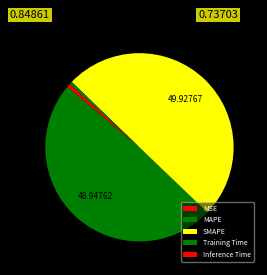

Is there any slice that represents more than half of the pie?

No